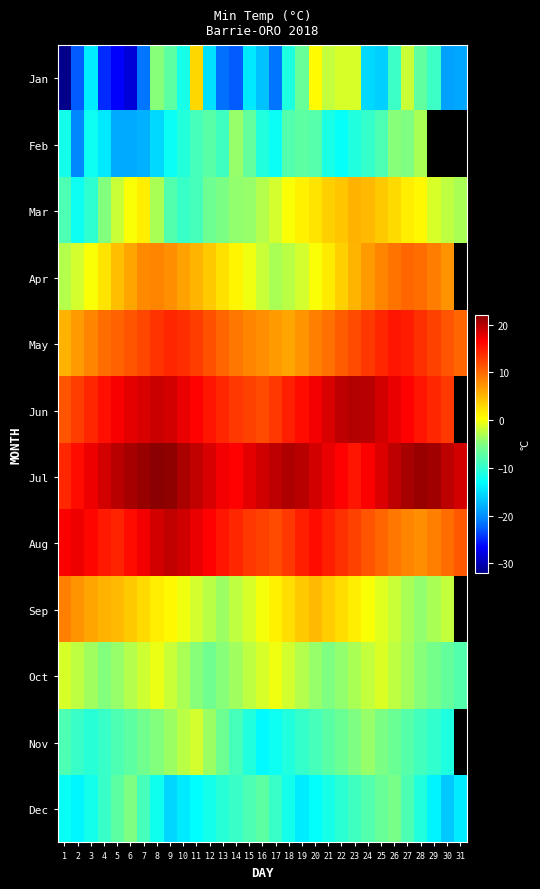

Read the Mar value at 19.

1.2